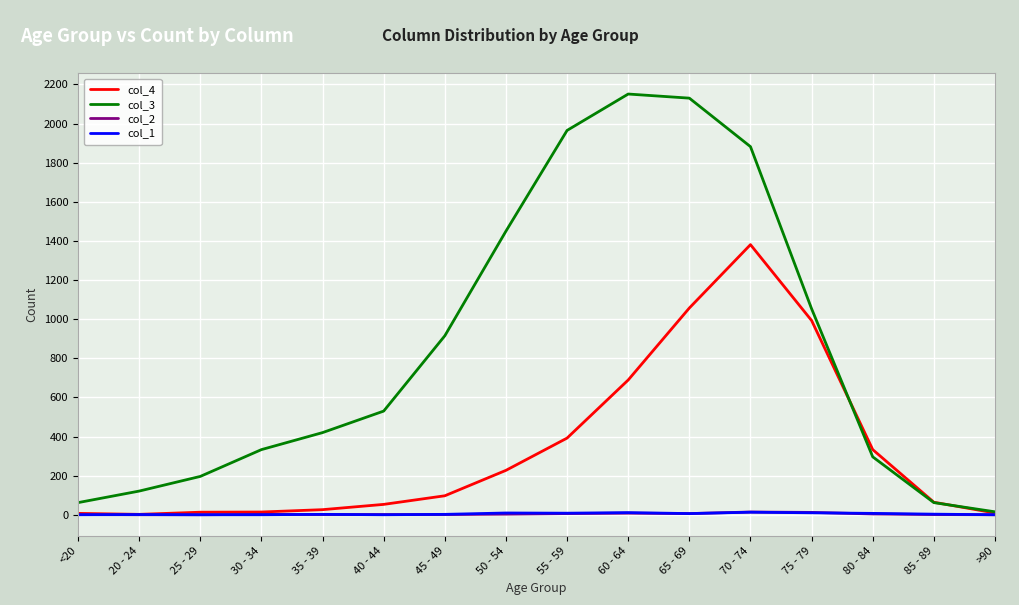

Which series has the widest spread of values?

col_3